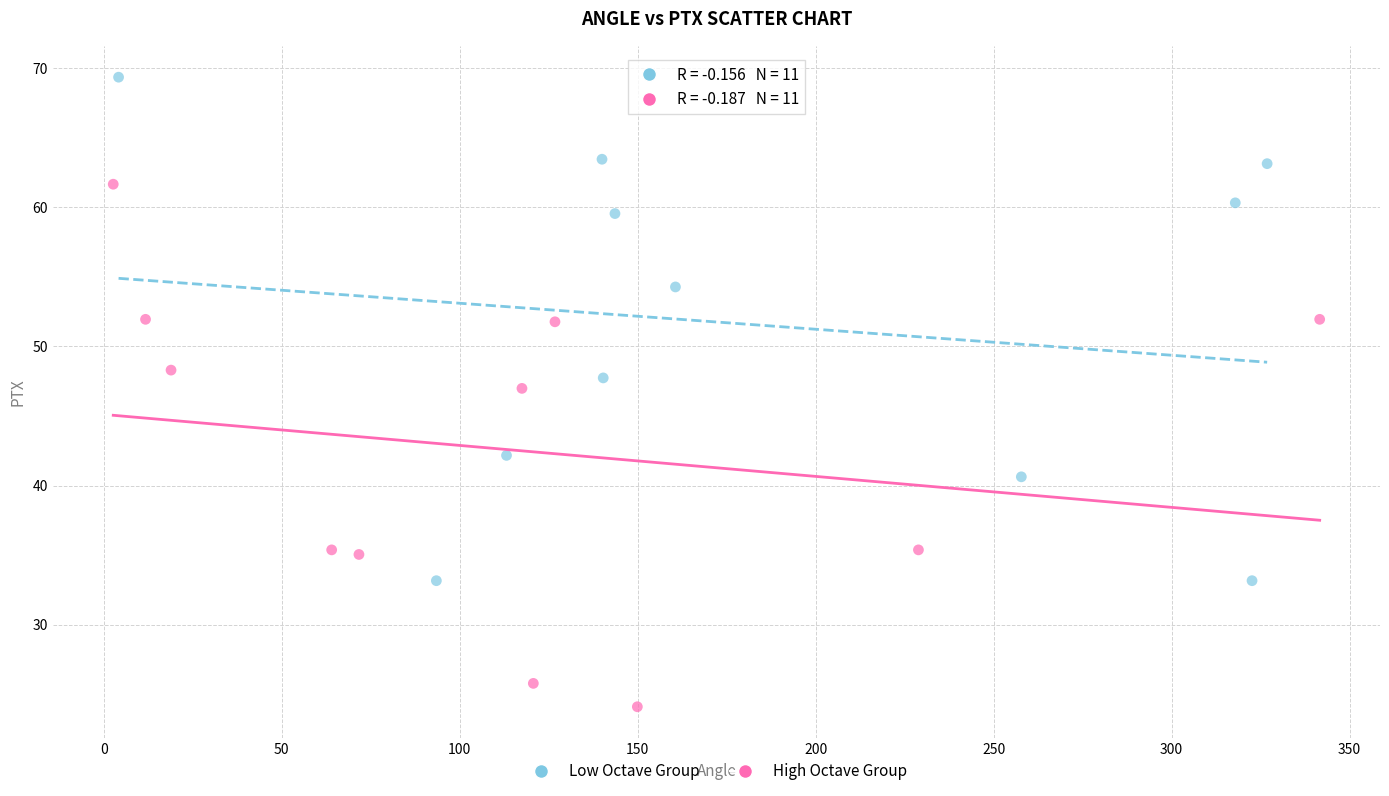

Which series reaches the minimum Y coordinate?

High Octave Group